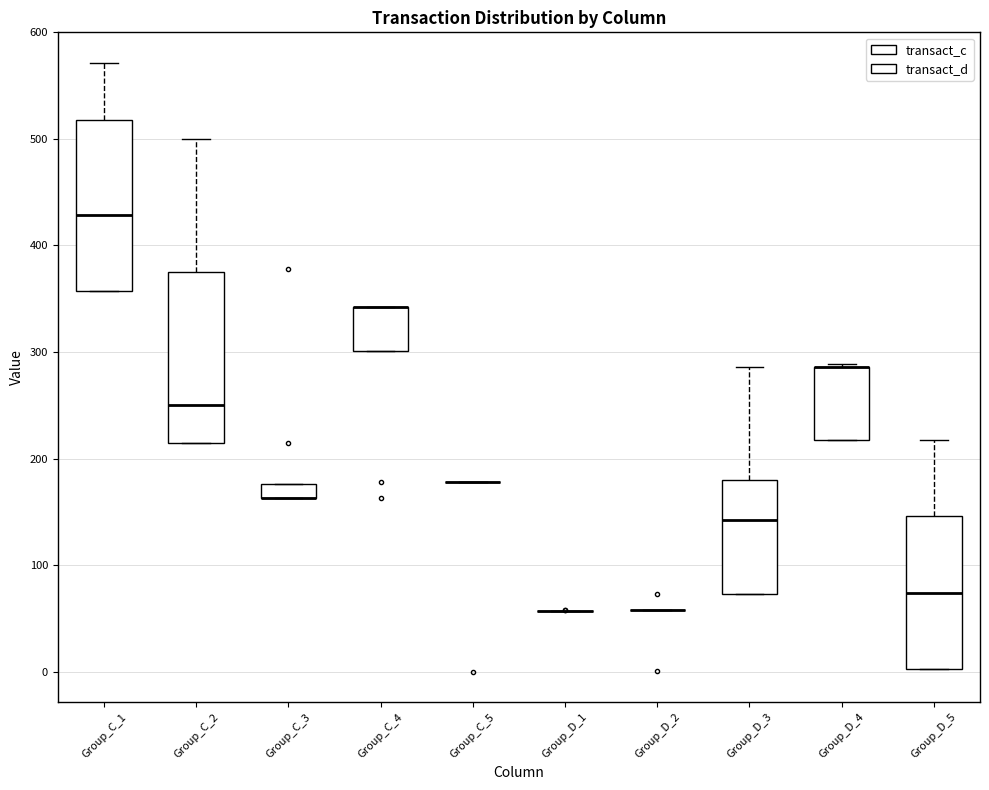

Where is the upper edge of the box for Group_C_4 on the y-axis? The values are not printed on the chart, so give them approximately, as read against the axis.

340